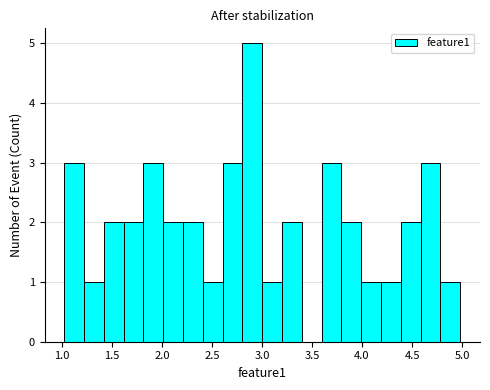

Read against the x-axis, roughly where is the centre of the tallest bar?

2.90